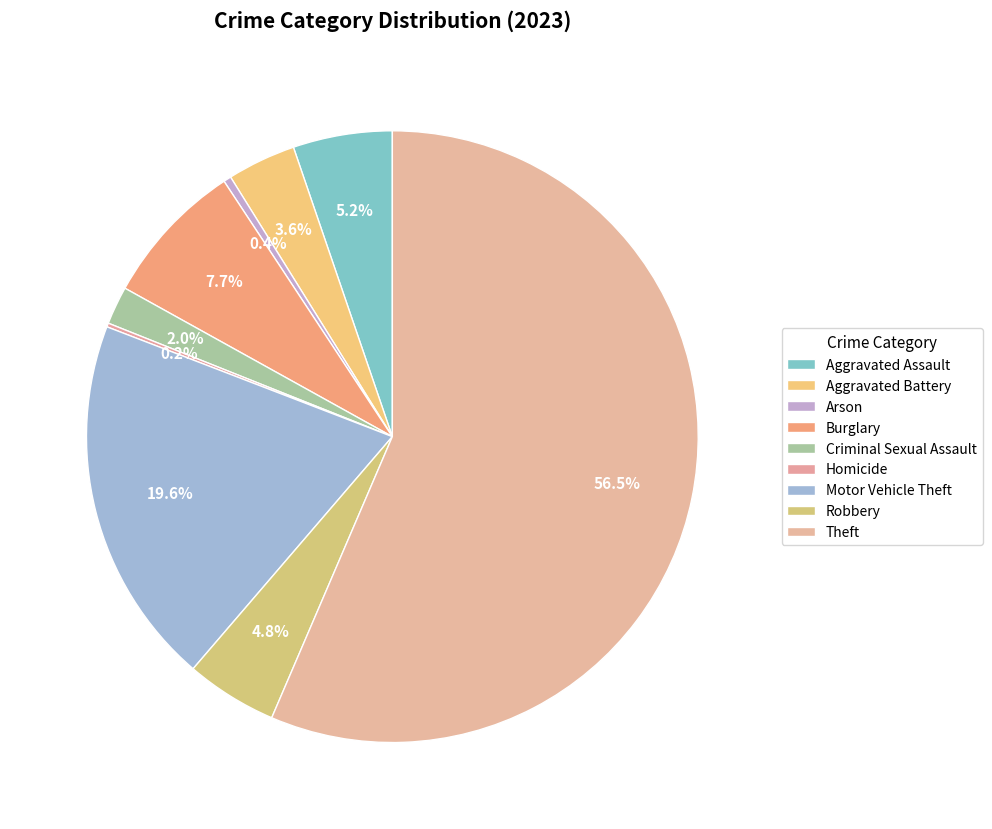

What is the change in value from Arson to Burglary?

+36